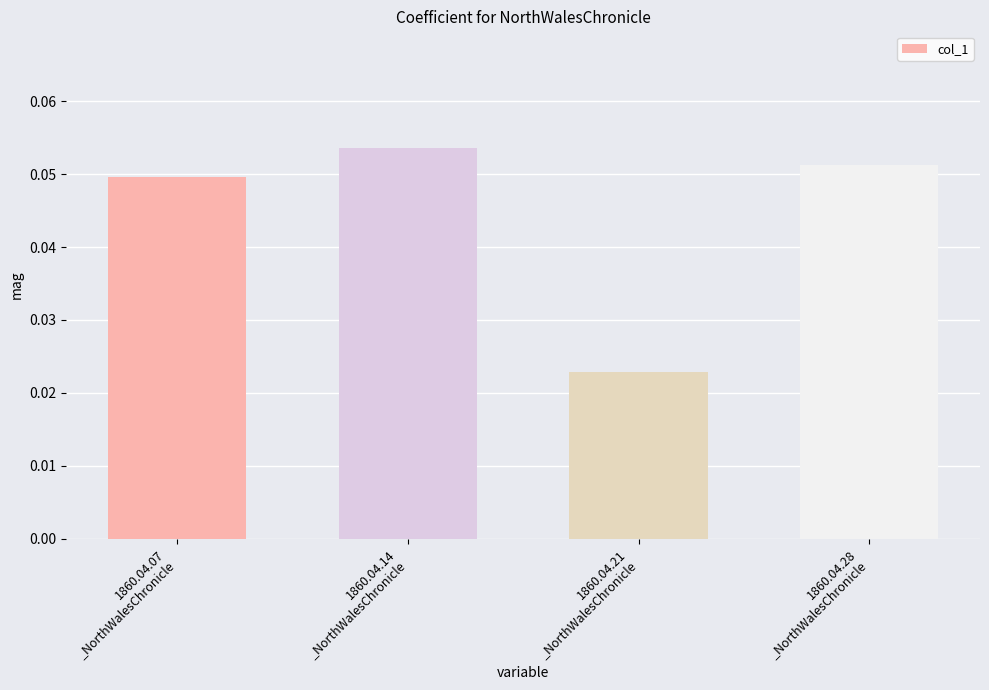

Which label corresponds to the largest value in the chart?

1860.04.14
_NorthWalesChronicle